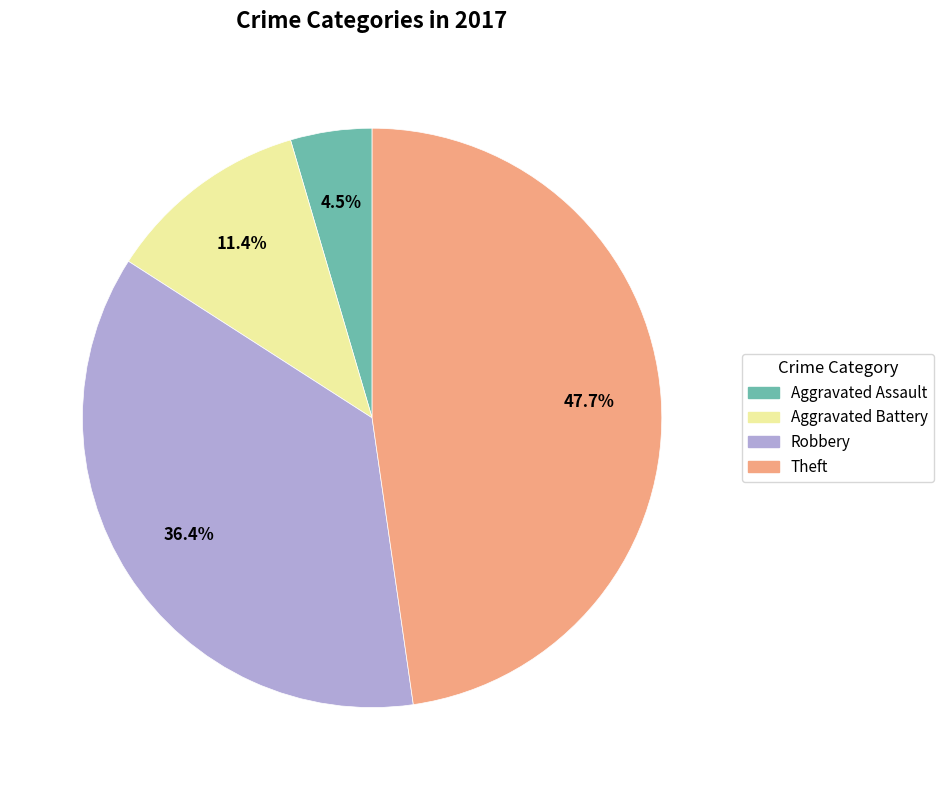

Does any single category account for the majority?

No